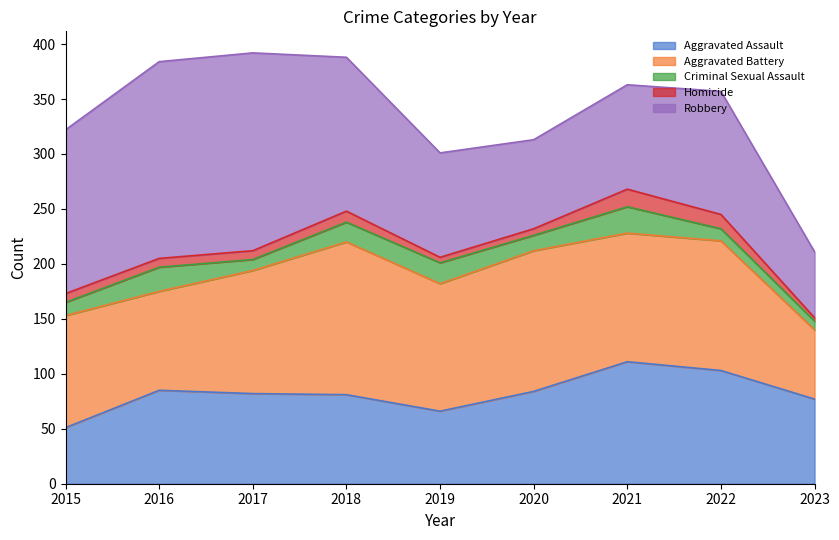

List the series in order of their peak value, lowest first.

Homicide, Criminal Sexual Assault, Aggravated Assault, Aggravated Battery, Robbery